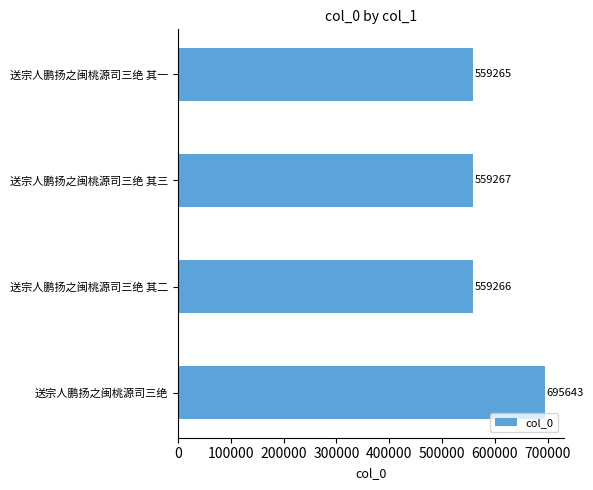

Reading bottom to top, list all the values displayed in this chart.

送宗人鹏扬之闽桃源司三绝=695643	送宗人鹏扬之闽桃源司三绝 其二=559266	送宗人鹏扬之闽桃源司三绝 其三=559267	送宗人鹏扬之闽桃源司三绝 其一=559265